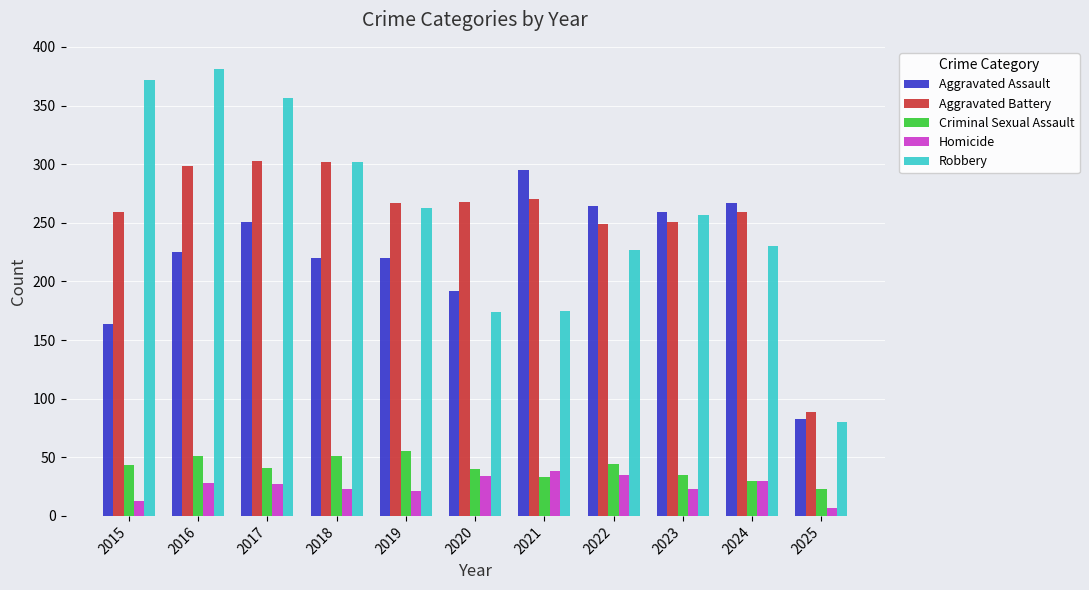

What is the value of the Homicide bar at the 8th from the left?

35